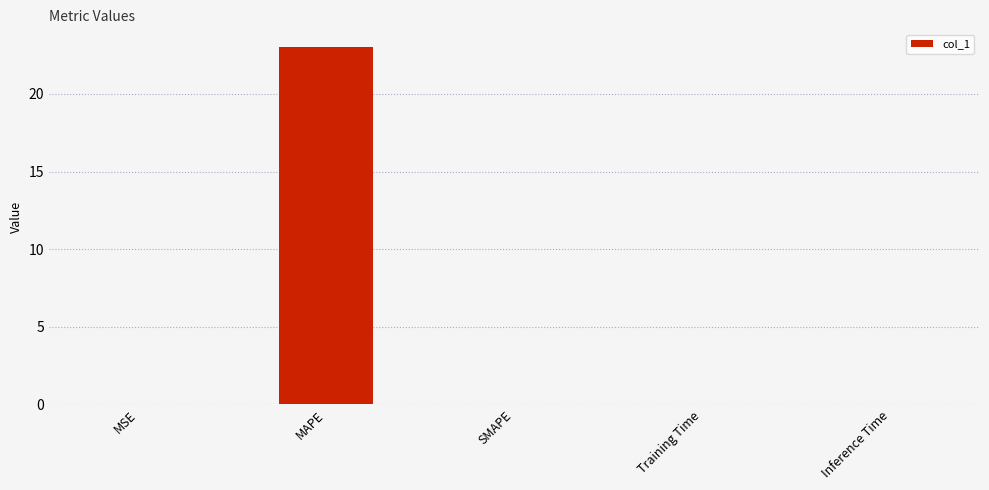

Count the number of categories in the chart.

5